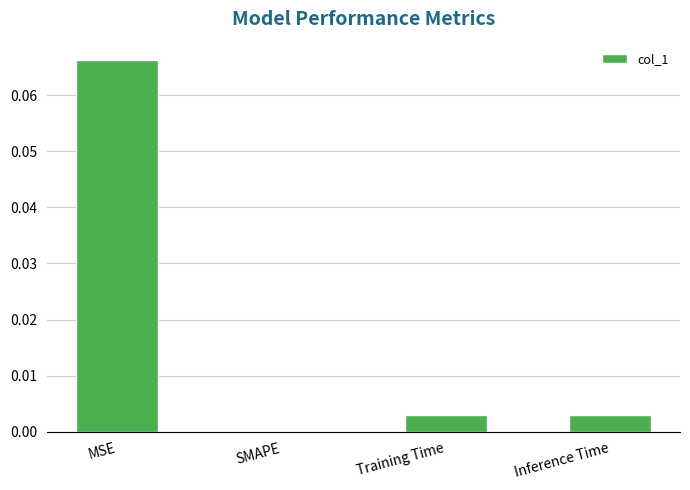

Which category has the highest value across all series?

MSE